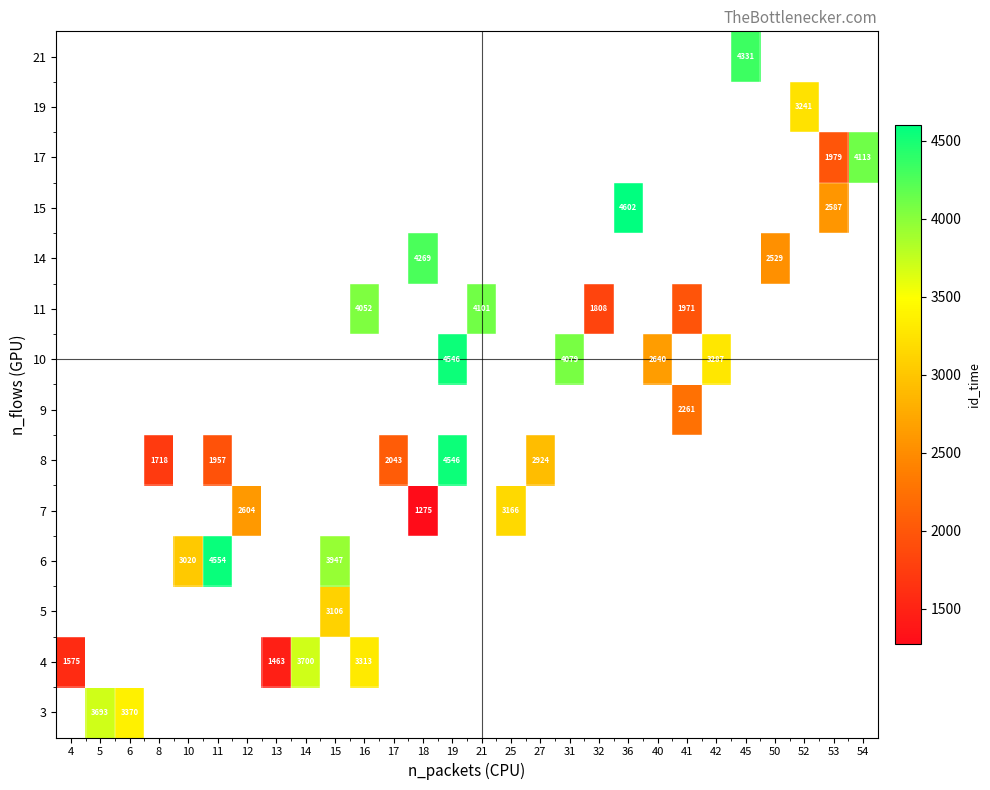

Which label corresponds to the smallest value in the chart?

18